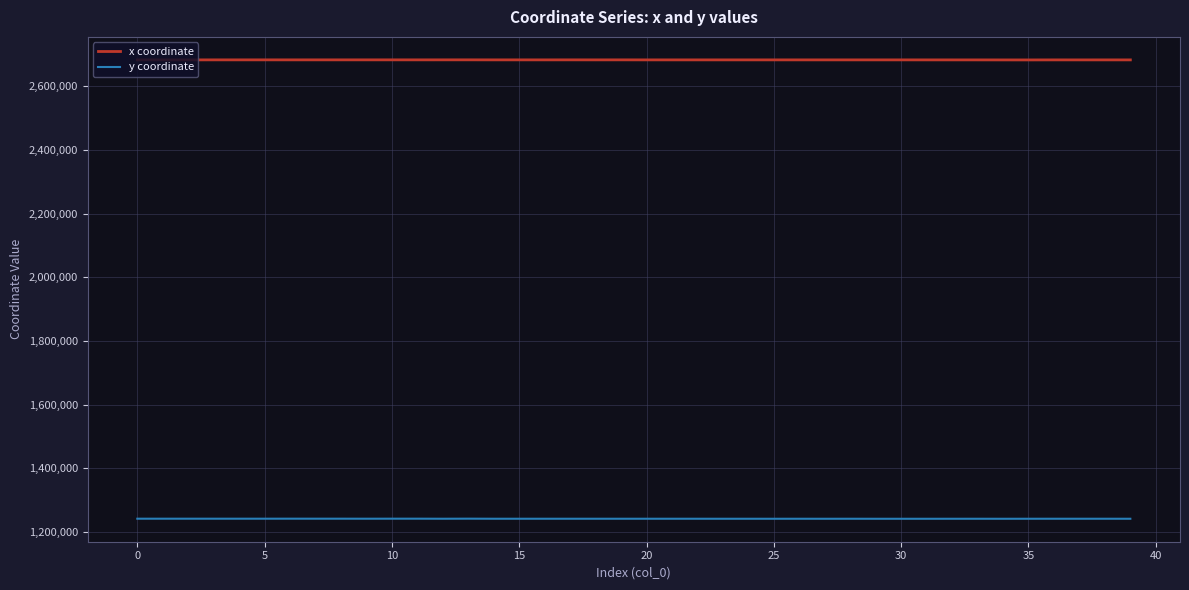

True or false: y coordinate and x coordinate cross at least once.

False